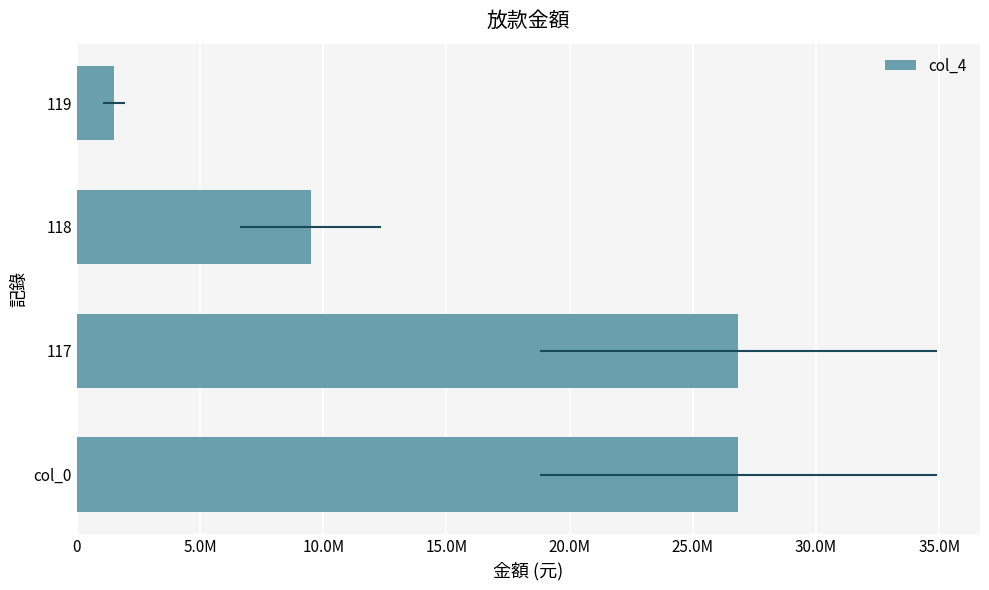

What is the value of the 3rd bar from the left?

9489876